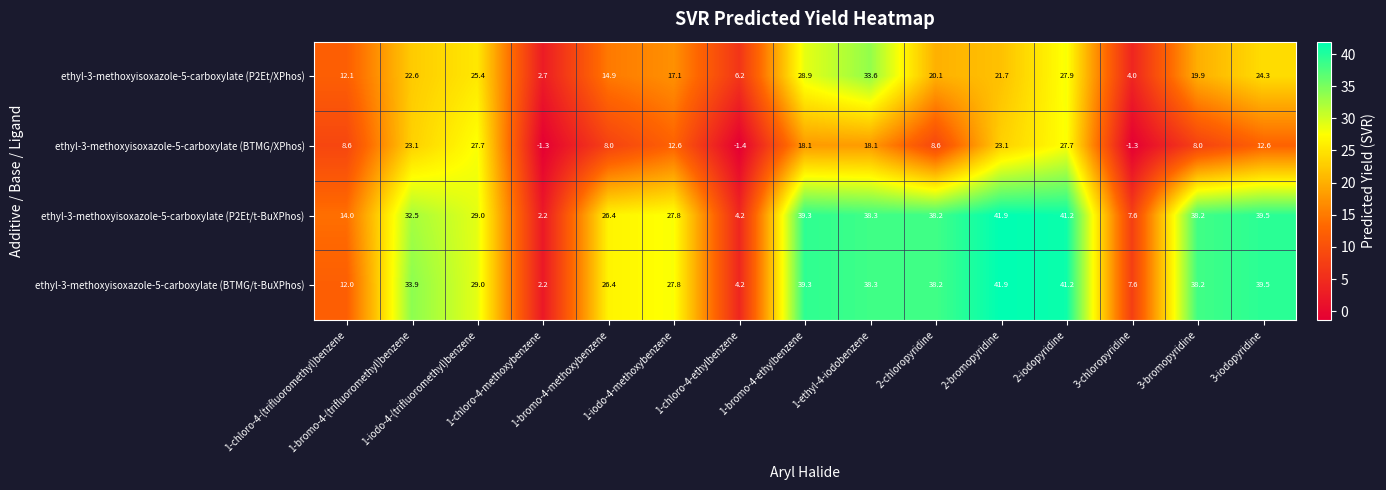

How many series are shown in this chart?

4